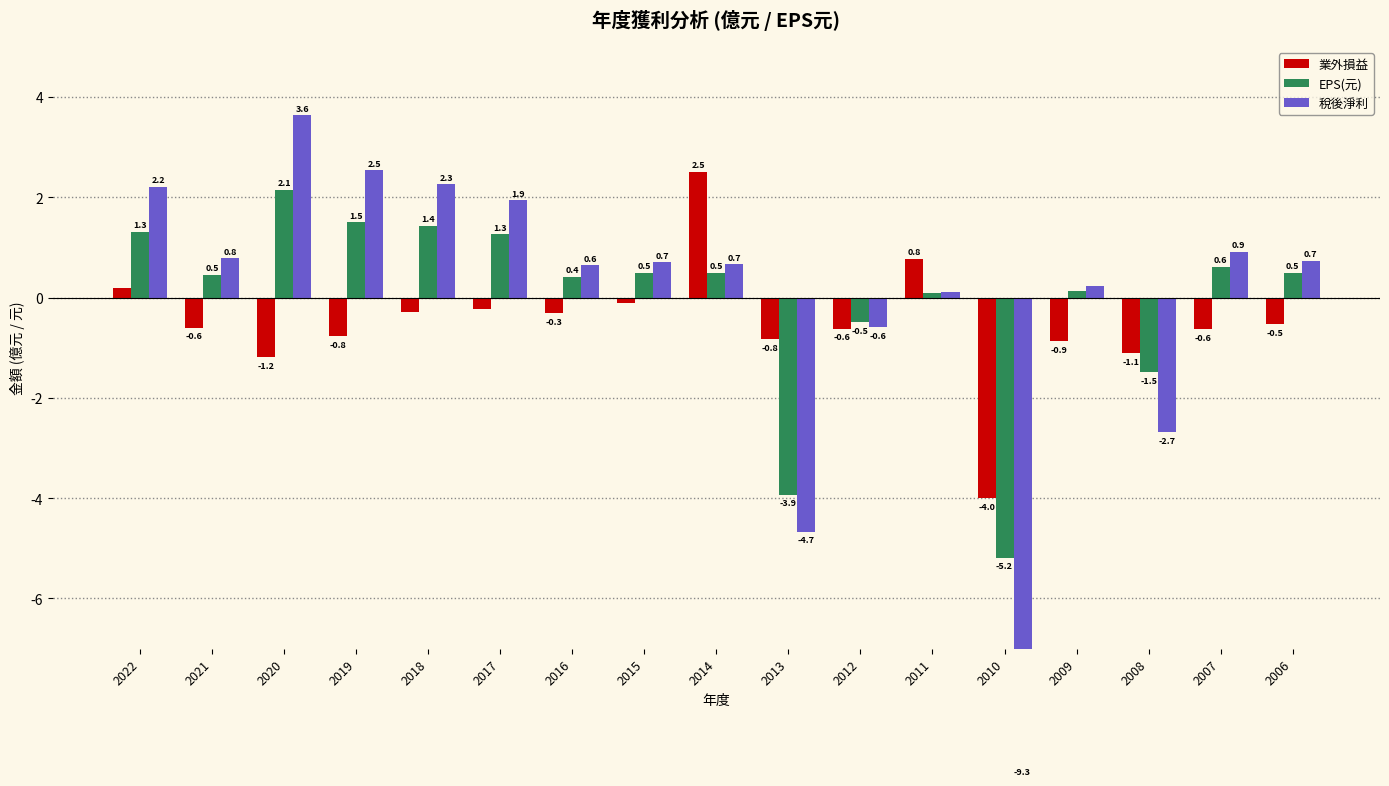

How many bars are there in total?

51